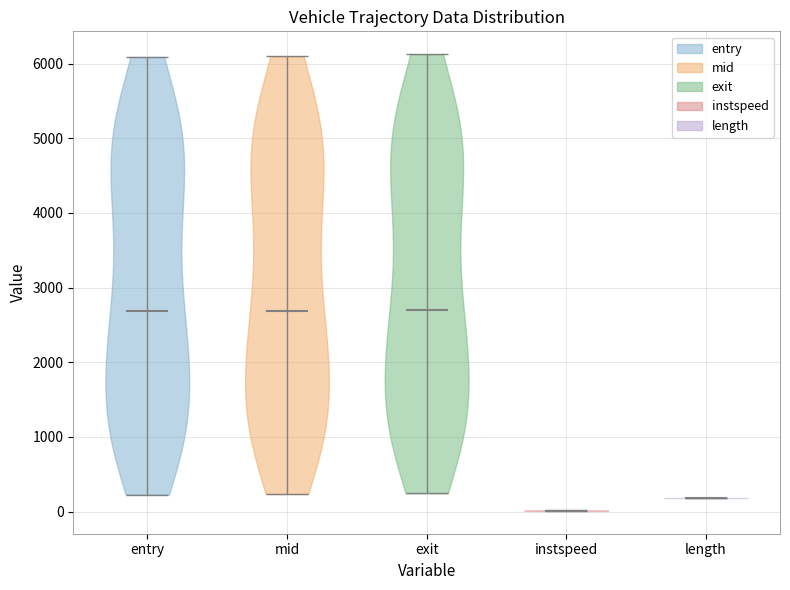

Which violin has the lowest median line?

instspeed